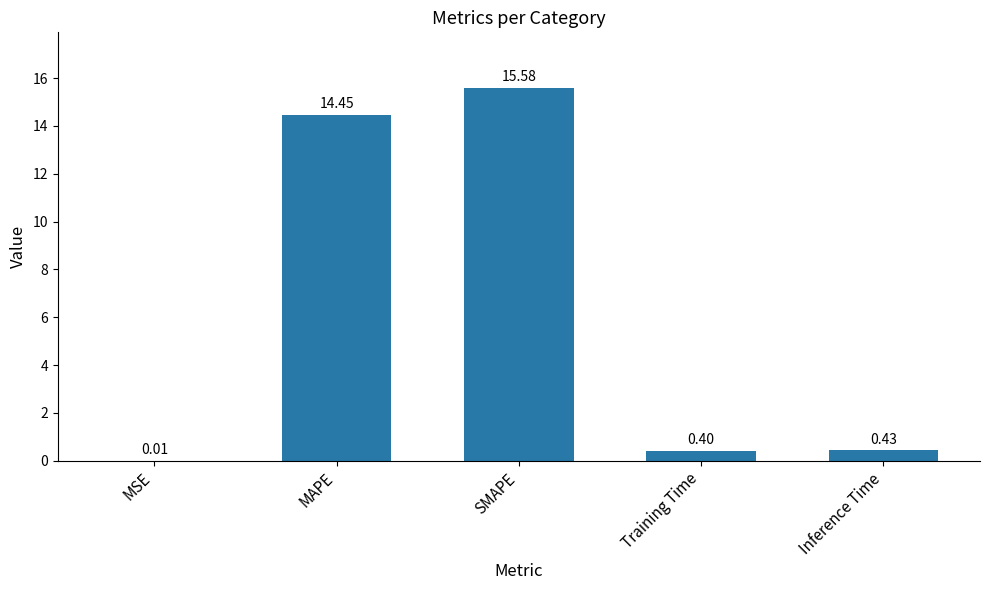

Which has a higher value, Inference Time or Training Time?

Inference Time